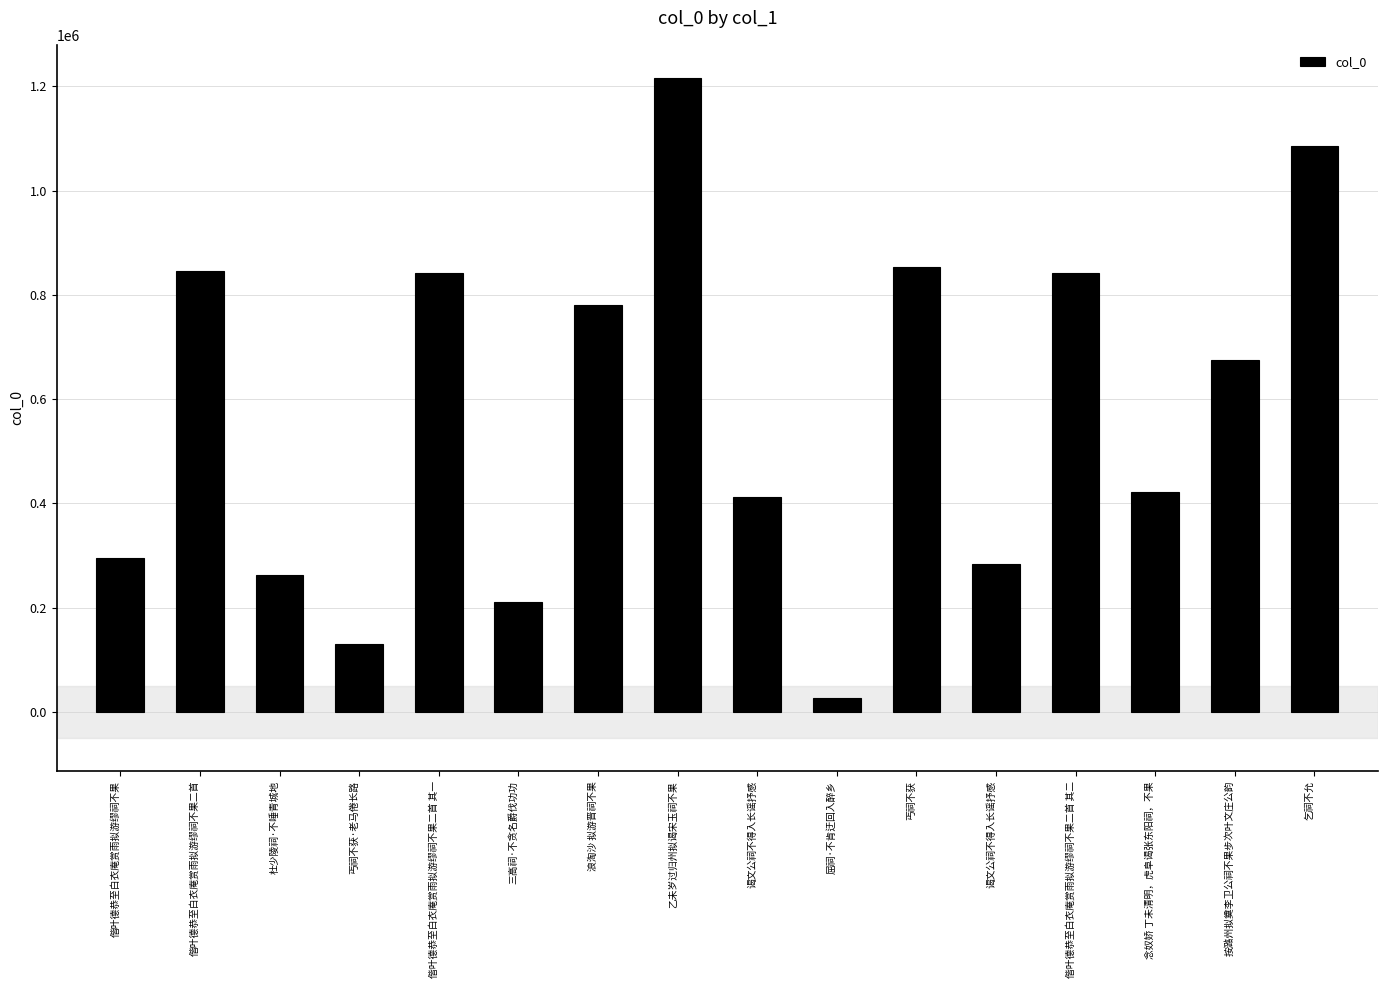

How many values are below 674759?

8